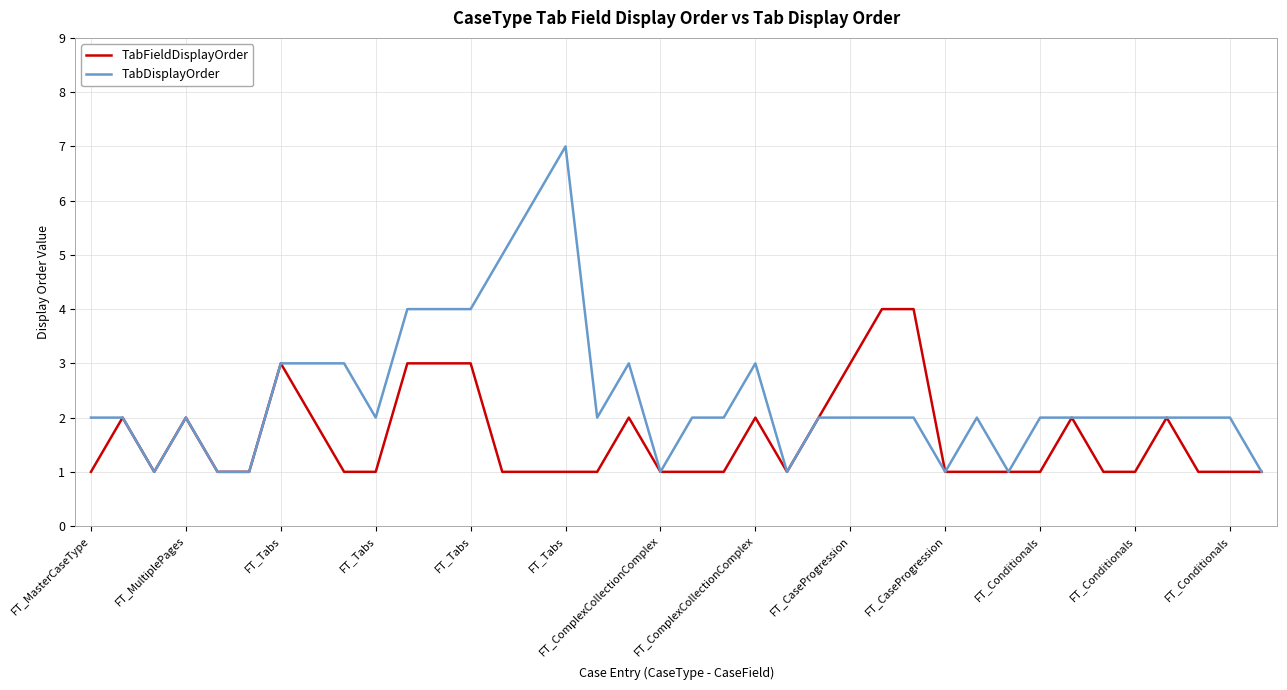

Which series has the largest total across all categories?

TabDisplayOrder